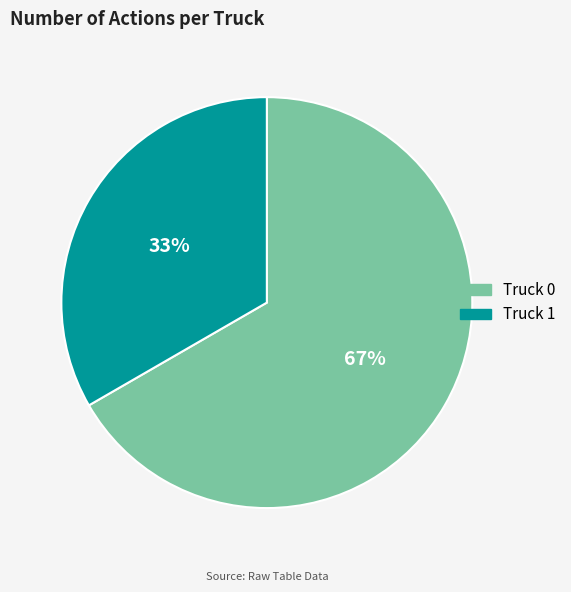

Between Truck 0 and Truck 1, which is larger?

Truck 0